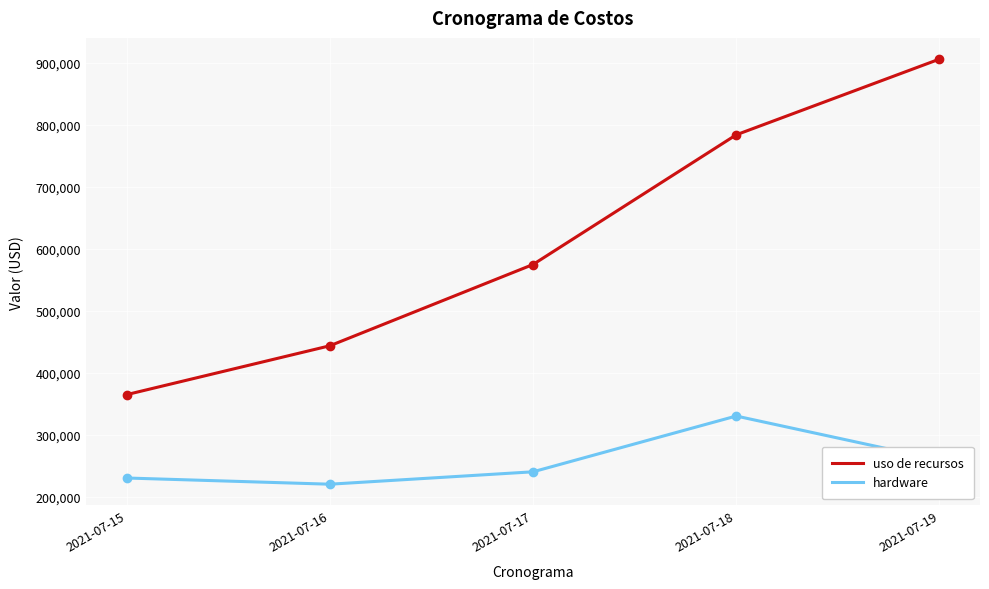

Between 2021-07-15 and 2021-07-17, which series saw the biggest shift?

uso de recursos